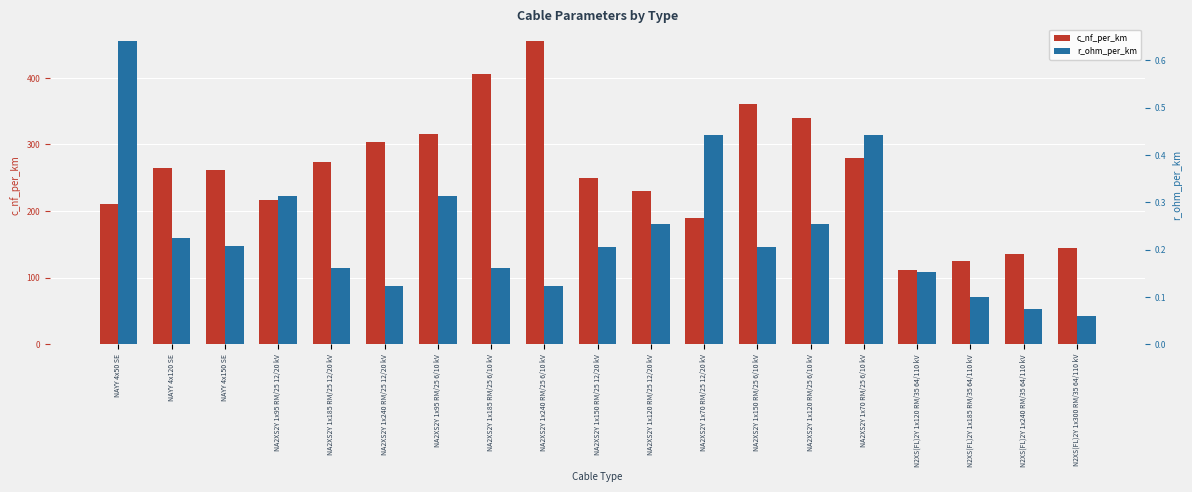

At NA2XS2Y 1x70 RM/25 6/10 kV, list the series in order from smallest to largest.

r_ohm_per_km, c_nf_per_km